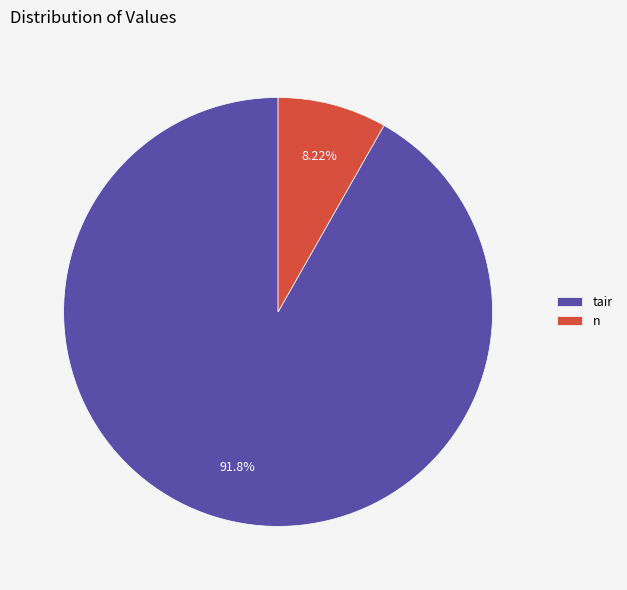

Which slice is the smallest?

n